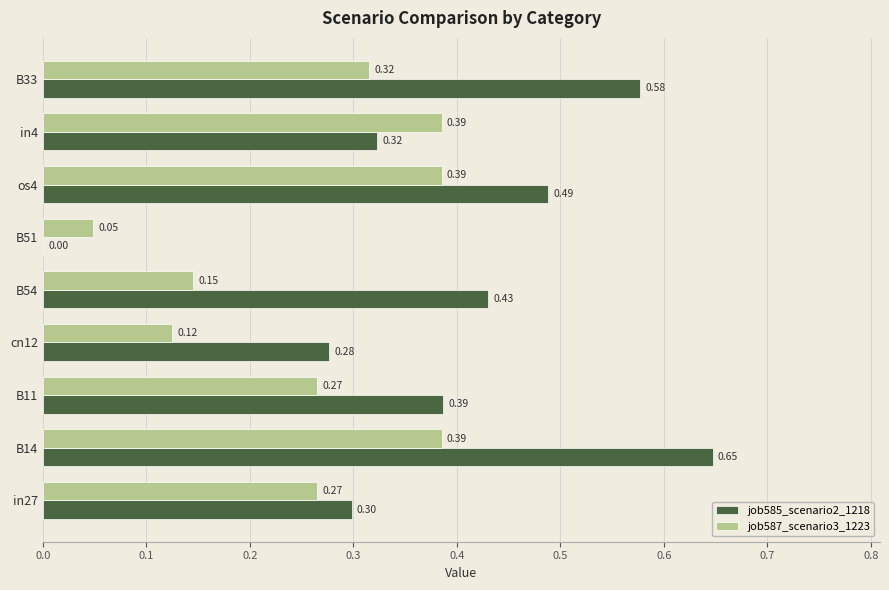

Between cn12 and B51, which series saw the biggest shift?

job585_scenario2_1218